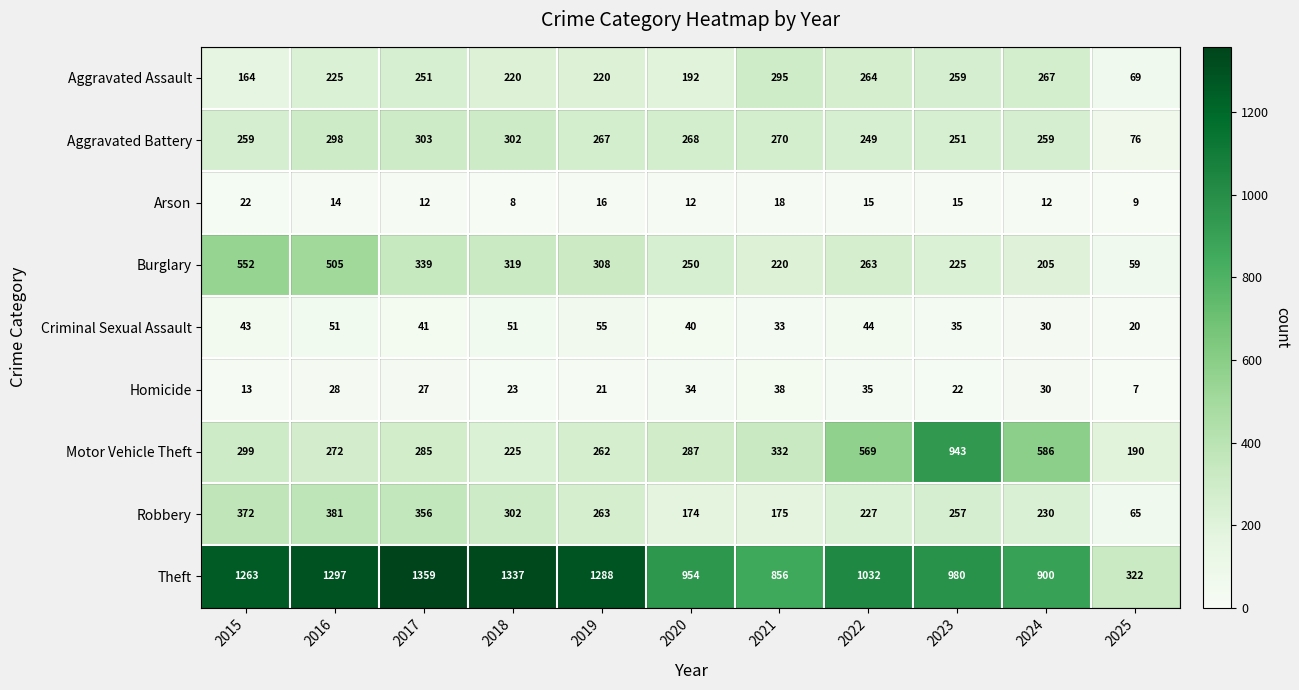

What is the minimum value for Aggravated Assault?

69